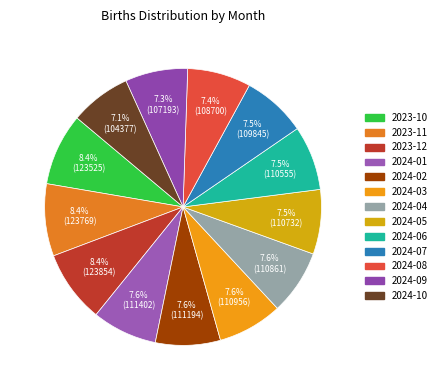

Count the number of slices in the pie.

13